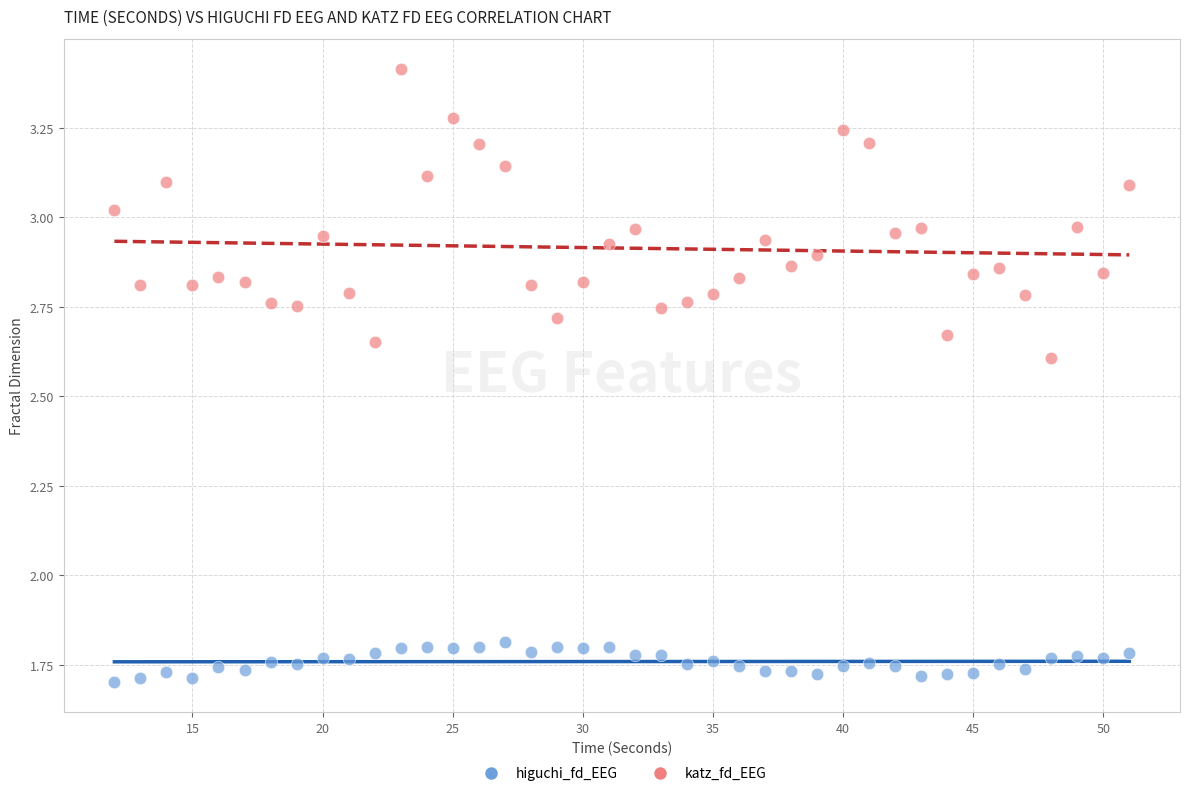

Which series contains the lowest Y value?

higuchi_fd_EEG